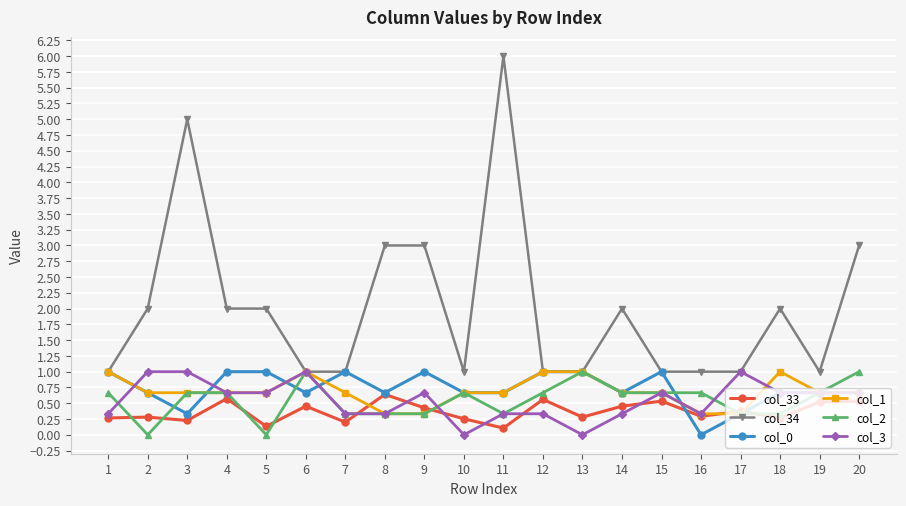

What is the value of the col_34 point at the 6th from the left?

1.0